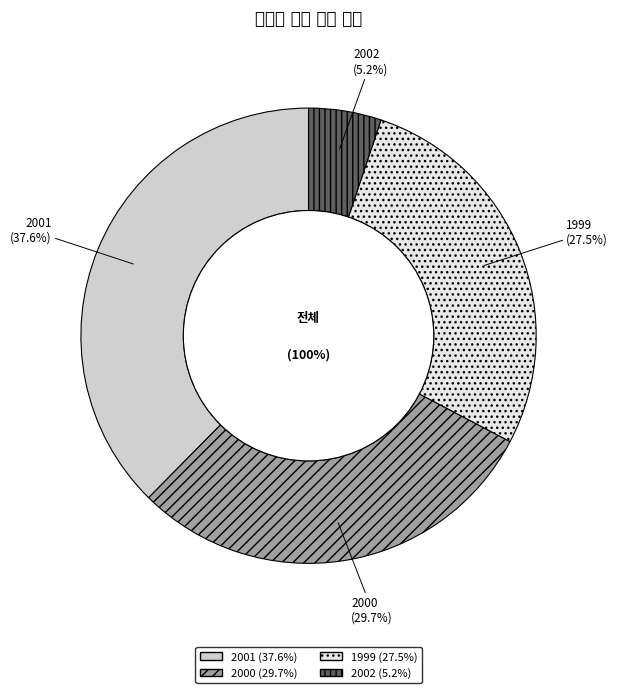

To the nearest percent, what percentage of the pie is 2001?

38%